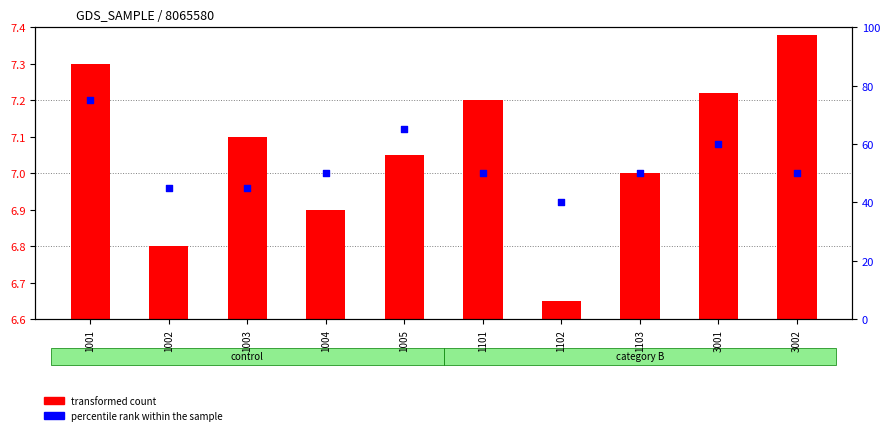

Which series reaches the maximum Y coordinate?

percentile rank within the sample